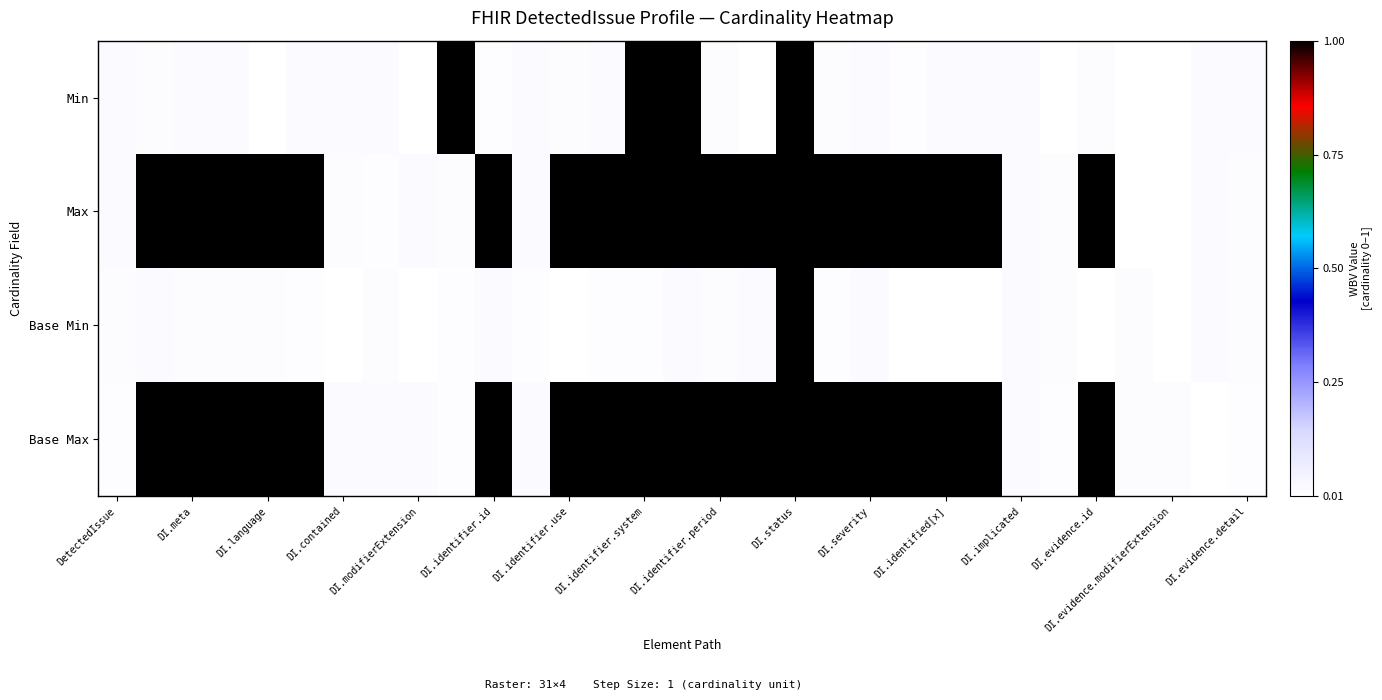

Reading left to right, what are all the values shown in this chart?

Min: 0.0	0.0	0.0	0.0	0.0	0.0	0.0	0.0	0.0	1.0	0.0	0.0	0.0	0.0	1.0	1.0	0.0	0.0	1.0	0.0	0.0	0.0	0.0	0.0	0.0	0.0	0.0	0.0	0.0	0.0	0.0
Max: 0.0	1.0	1.0	1.0	1.0	1.0	0.0	0.0	0.0	0.0	1.0	0.0	1.0	1.0	1.0	1.0	1.0	1.0	1.0	1.0	1.0	1.0	1.0	1.0	0.0	0.0	1.0	0.0	0.0	0.0	0.0
Base Min: 0.0	0.0	0.0	0.0	0.0	0.0	0.0	0.0	0.0	0.0	0.0	0.0	0.0	0.0	0.0	0.0	0.0	0.0	1.0	0.0	0.0	0.0	0.0	0.0	0.0	0.0	0.0	0.0	0.0	0.0	0.0
Base Max: 0.0	1.0	1.0	1.0	1.0	1.0	0.0	0.0	0.0	0.0	1.0	0.0	1.0	1.0	1.0	1.0	1.0	1.0	1.0	1.0	1.0	1.0	1.0	1.0	0.0	0.0	1.0	0.0	0.0	0.0	0.0